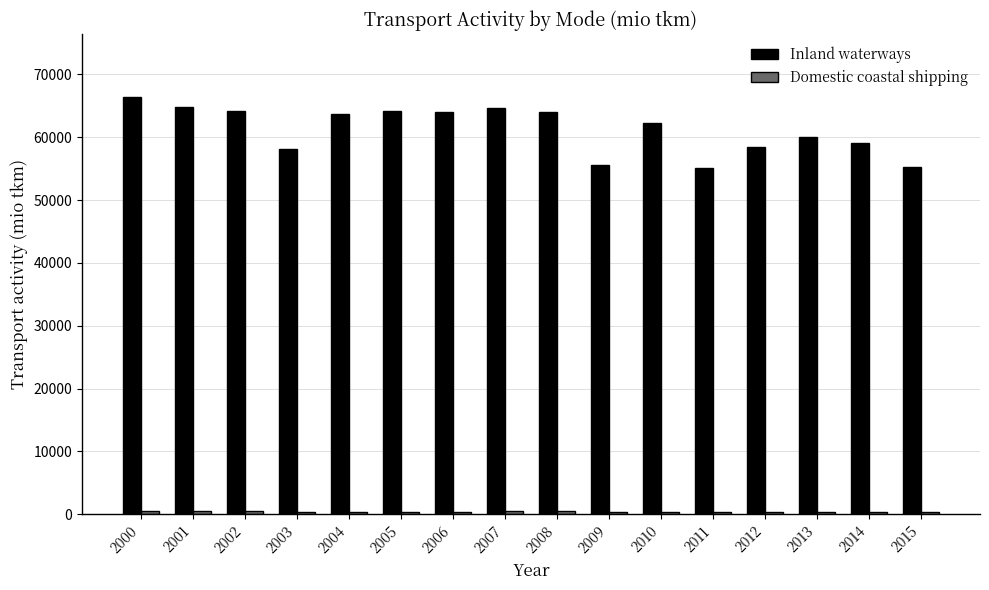

At which label is Inland waterways closest to 60746?

2013